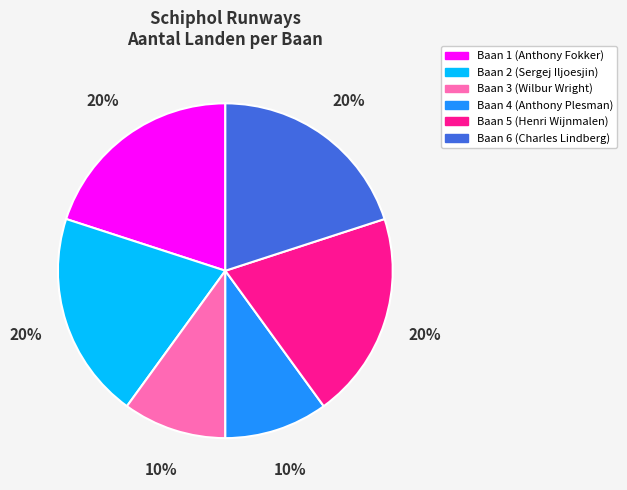

True or false: Baan 6 accounts for 20% of the total.

True